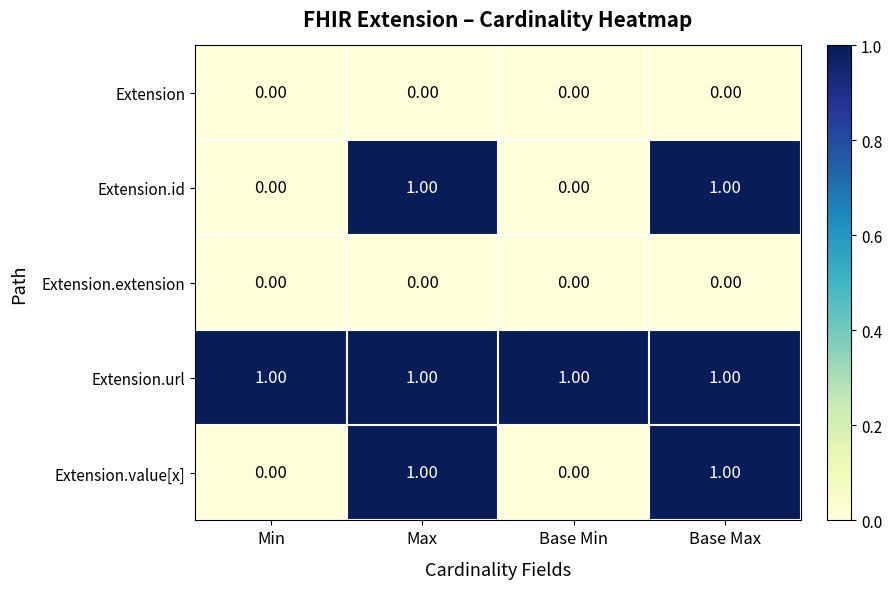

Is the value of Extension.url at Min greater than the value of Extension.id at Base Min?

Yes